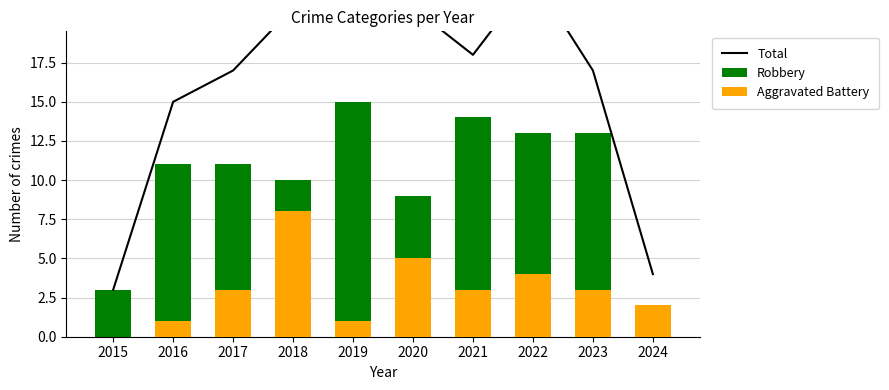

What is the average value of the Aggravated Battery series?

3